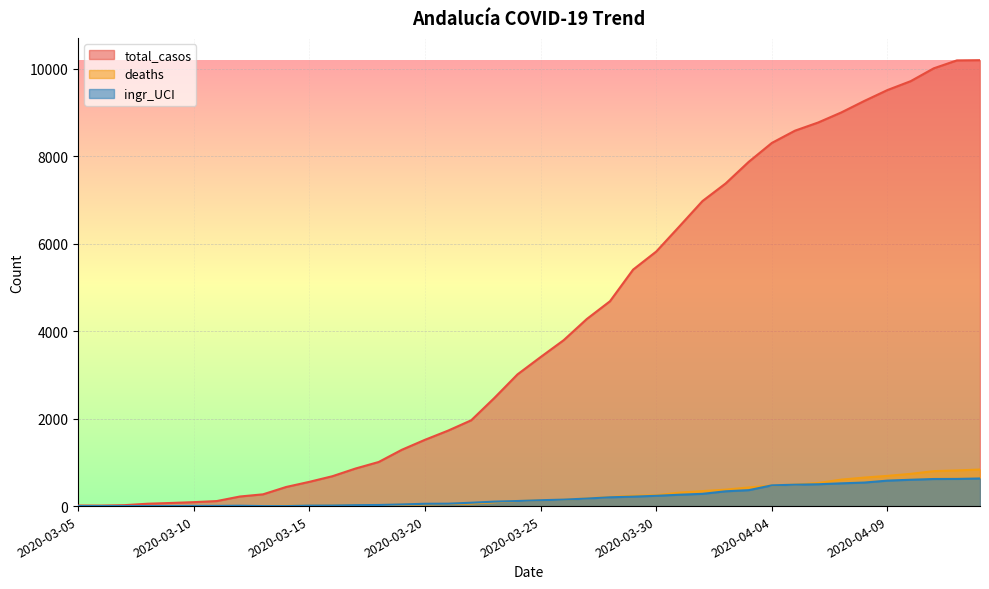

At how many categories does at least one series exceed 4193?

18